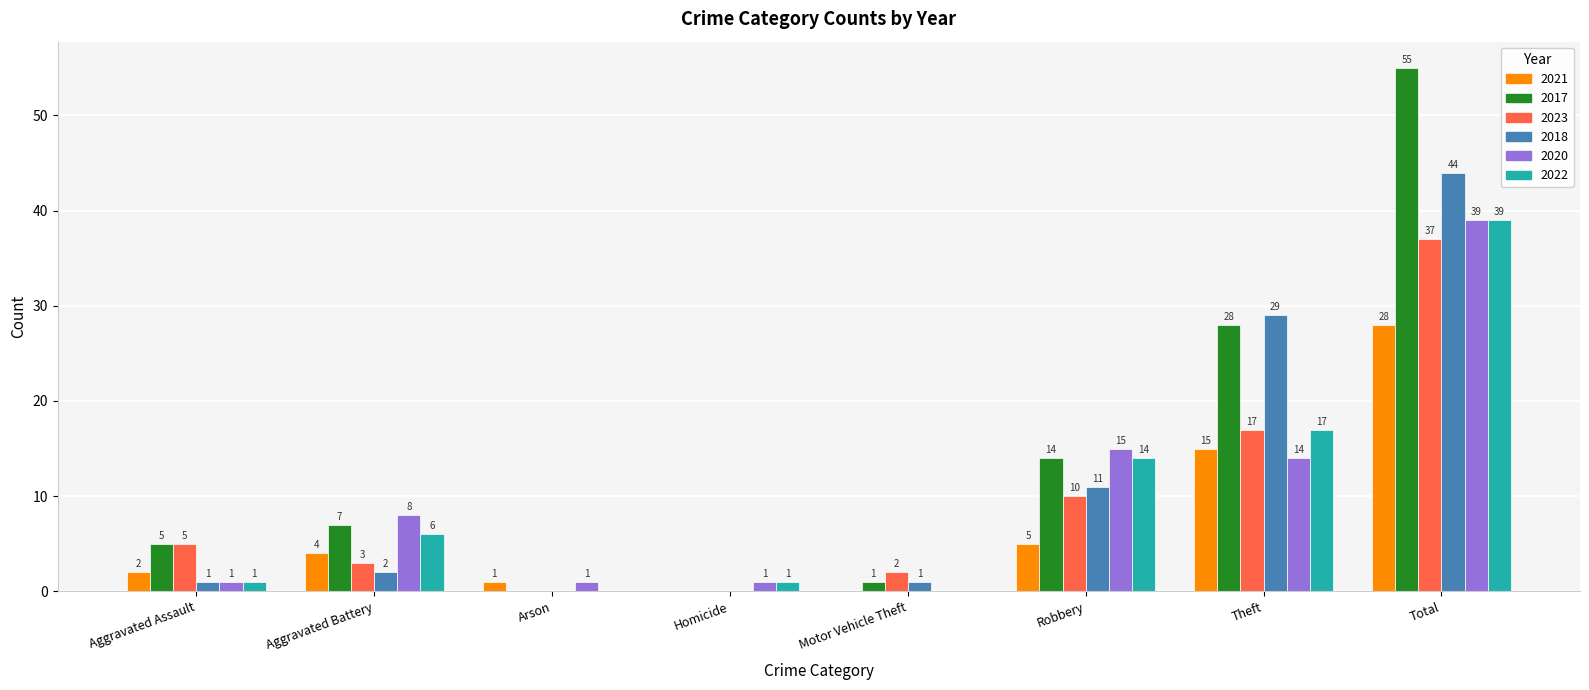

Reading left to right, list all the values displayed in this chart.

2021: Aggravated Assault=2	Aggravated Battery=4	Arson=1	Homicide=0	Motor Vehicle Theft=0	Robbery=5	Theft=15	Total=28
2017: Aggravated Assault=5	Aggravated Battery=7	Arson=0	Homicide=0	Motor Vehicle Theft=1	Robbery=14	Theft=28	Total=55
2023: Aggravated Assault=5	Aggravated Battery=3	Arson=0	Homicide=0	Motor Vehicle Theft=2	Robbery=10	Theft=17	Total=37
2018: Aggravated Assault=1	Aggravated Battery=2	Arson=0	Homicide=0	Motor Vehicle Theft=1	Robbery=11	Theft=29	Total=44
2020: Aggravated Assault=1	Aggravated Battery=8	Arson=1	Homicide=1	Motor Vehicle Theft=0	Robbery=15	Theft=14	Total=39
2022: Aggravated Assault=1	Aggravated Battery=6	Arson=0	Homicide=1	Motor Vehicle Theft=0	Robbery=14	Theft=17	Total=39